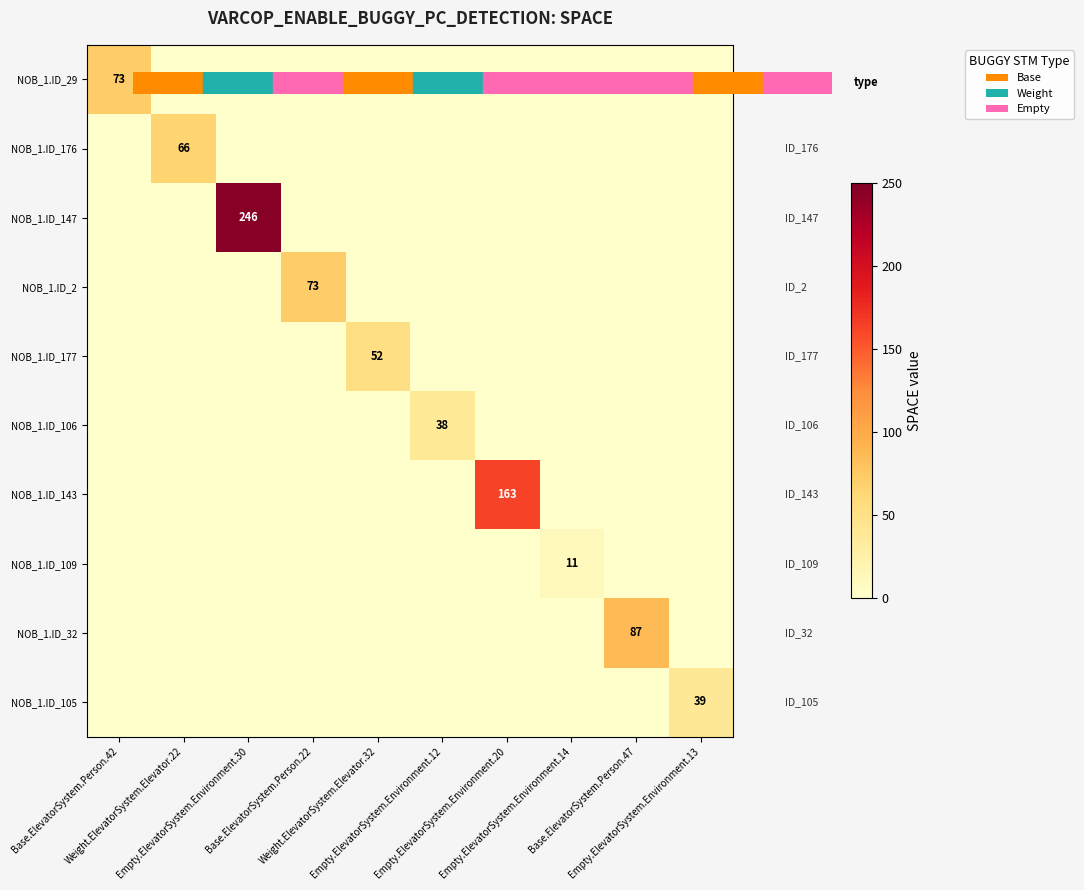

Rank the series at Base.ElevatorSystem.Person.22 from highest to lowest value.

NOB_1.ID_2, NOB_1.ID_29, NOB_1.ID_176, NOB_1.ID_147, NOB_1.ID_177, NOB_1.ID_106, NOB_1.ID_143, NOB_1.ID_109, NOB_1.ID_32, NOB_1.ID_105